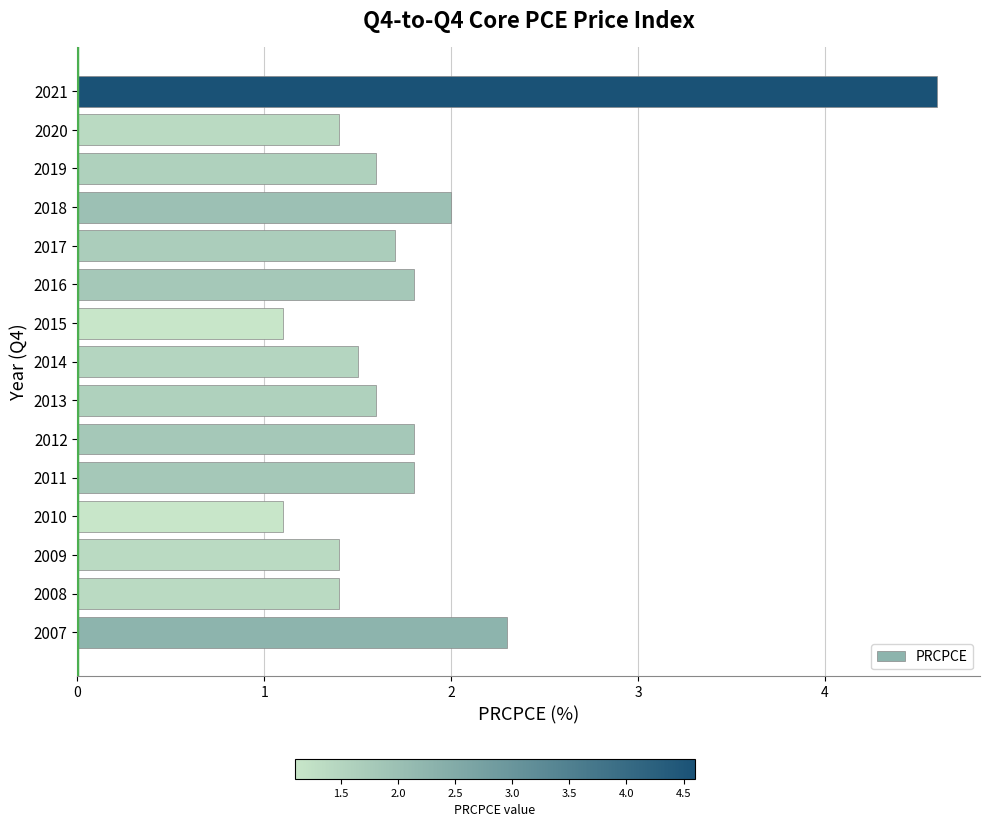

Read the value at 2008.

1.4